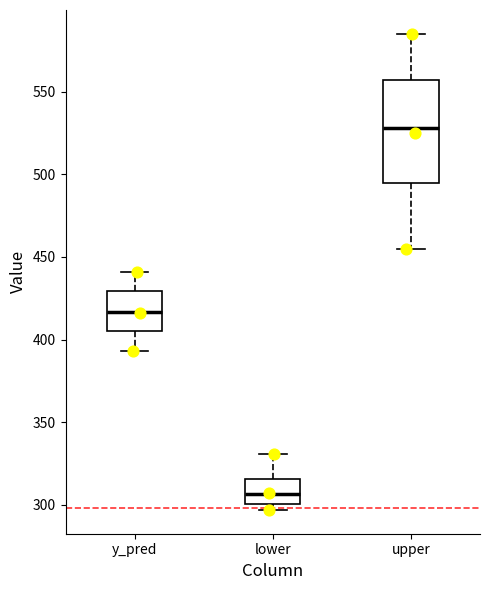

Reading left to right, transcribe this box plot: for each box, give where its median line is, the range the box spans, and where its two whiskers end, as read against the y-axis. The values are not printed on the chart, so give them approximately, as read against the axis.

y_pred: median 415, box 405 to 430, whiskers 395 to 440
lower: median 305, box 300 to 315, whiskers 295 to 330
upper: median 530, box 495 to 555, whiskers 455 to 585